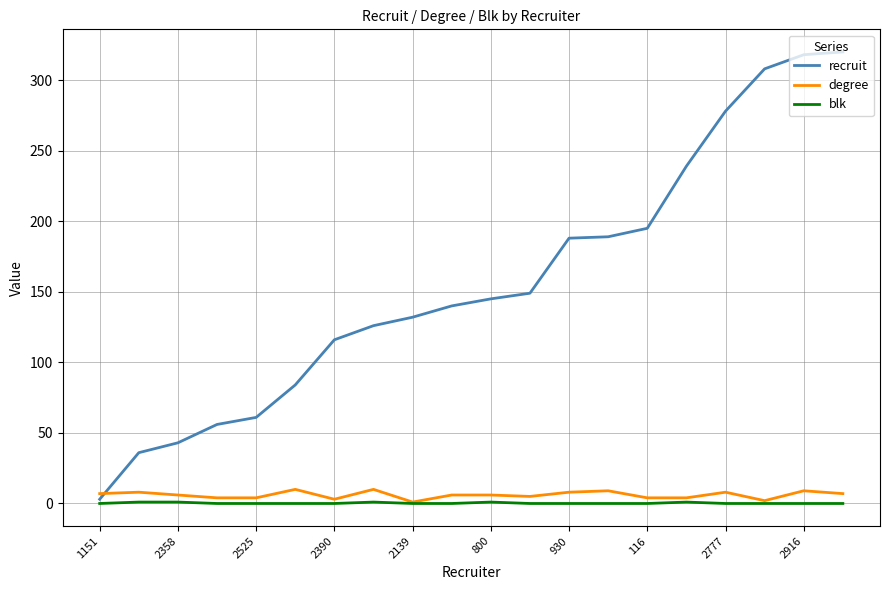

Which series ends up on top after the final intersection of degree and recruit?

recruit